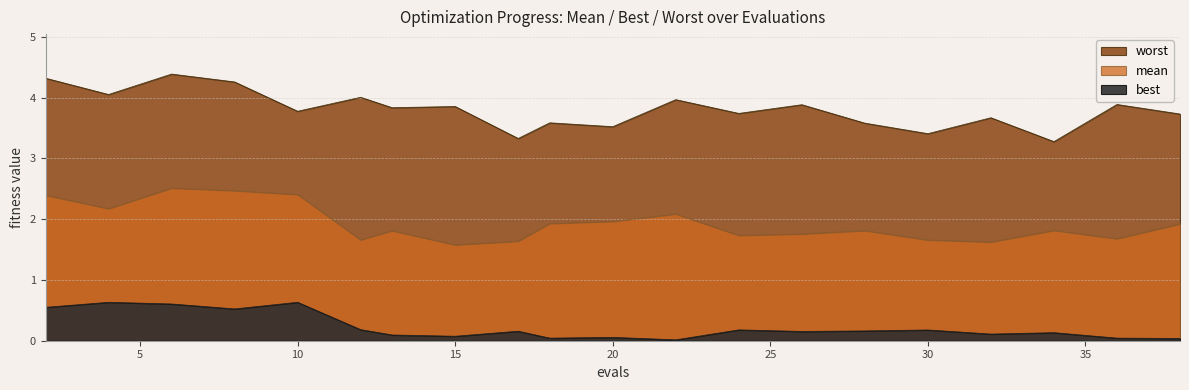

Which series has the largest total across all categories?

worst